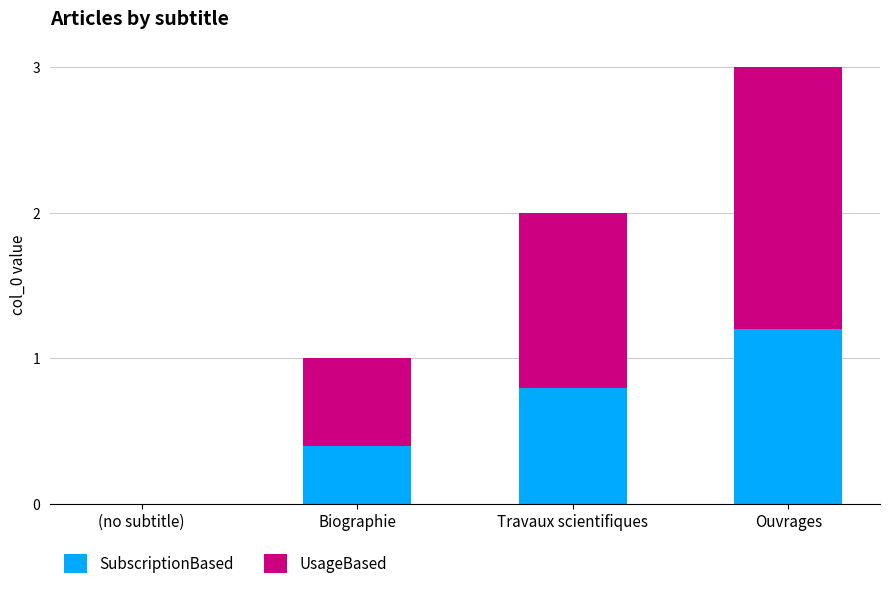

True or false: SubscriptionBased has a value of 0.4 at Biographie.

True